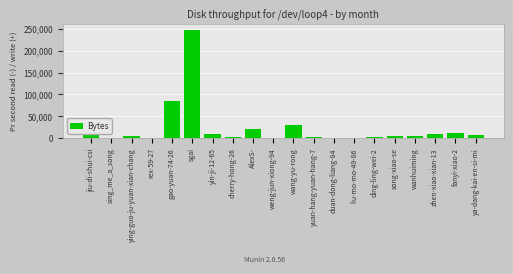

True or false: the data shows 38895 at jiu-di-shui-csi.

True